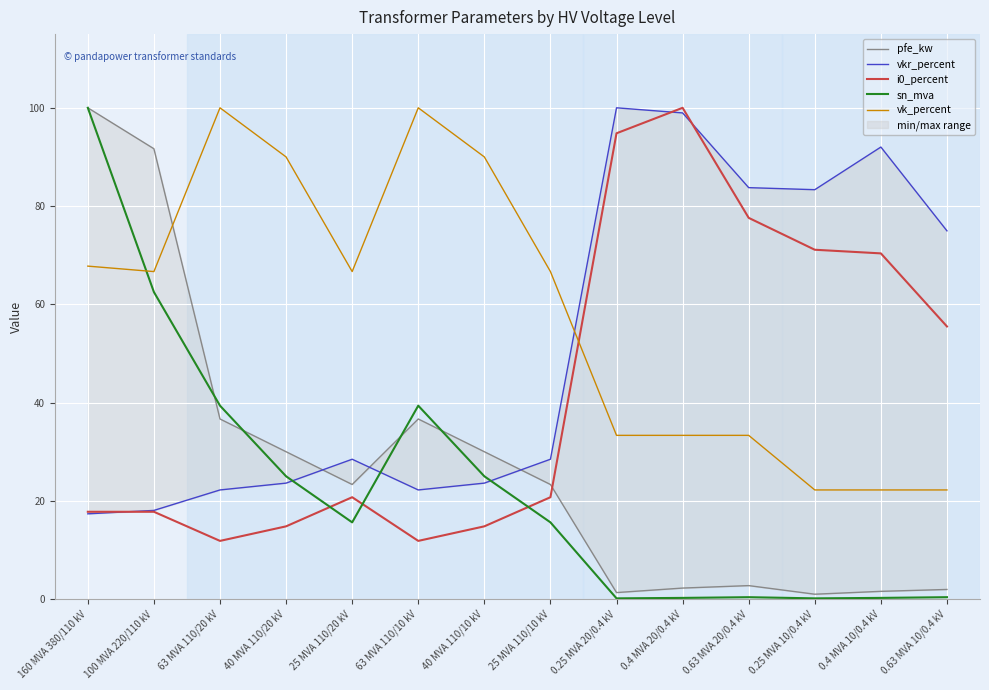

True or false: vk_percent has more than 2 points higher than both neighbors.

False